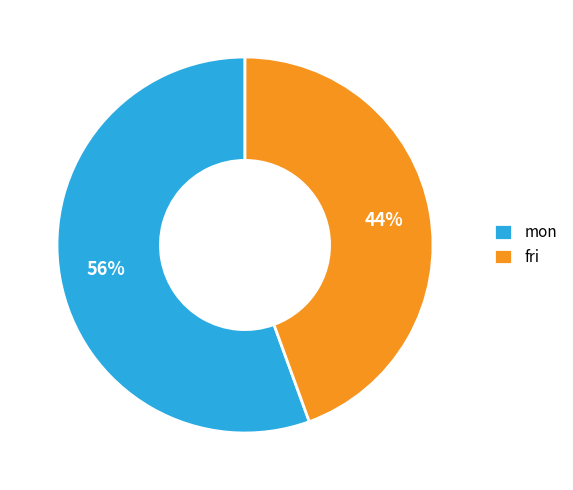

Which category has the biggest portion of the pie?

mon